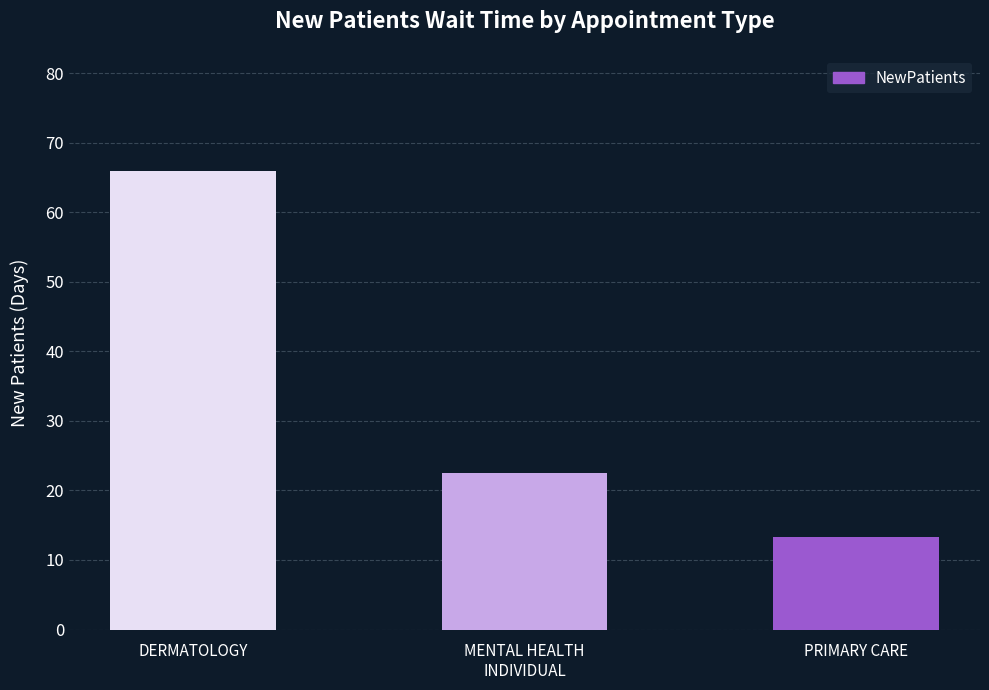

How many categories are shown in the chart?

3